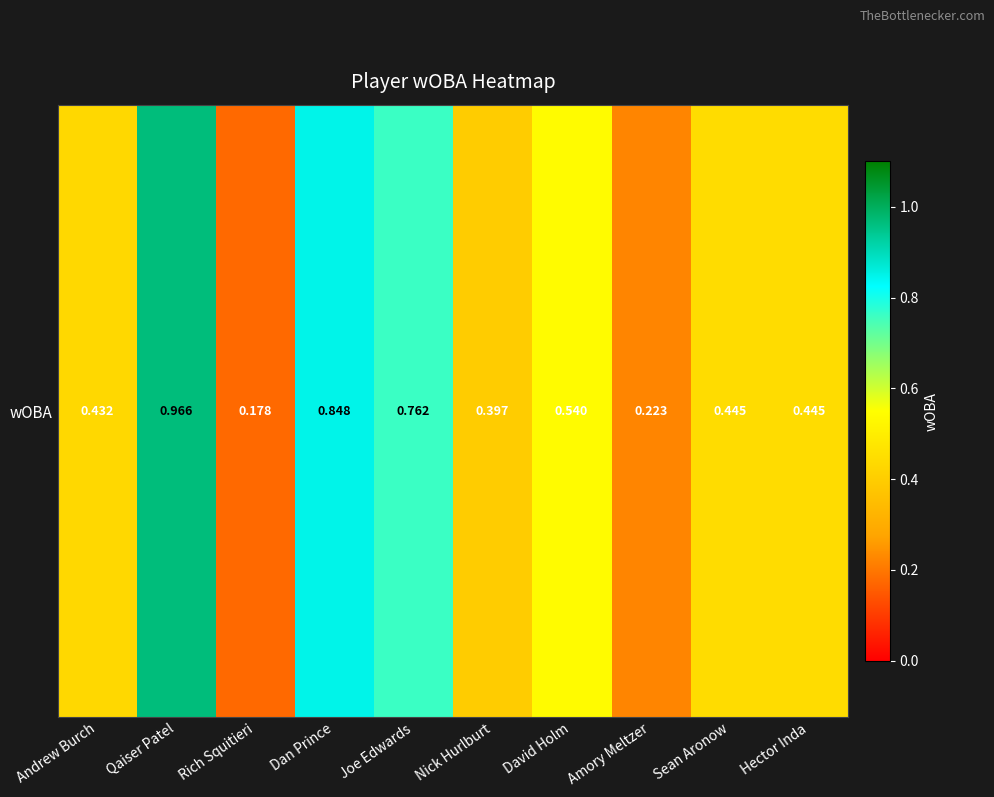

Rank the categories by value from lowest to highest.

Rich Squitieri, Amory Meltzer, Nick Hurlburt, Andrew Burch, Sean Aronow, Hector Inda, David Holm, Joe Edwards, Dan Prince, Qaiser Patel